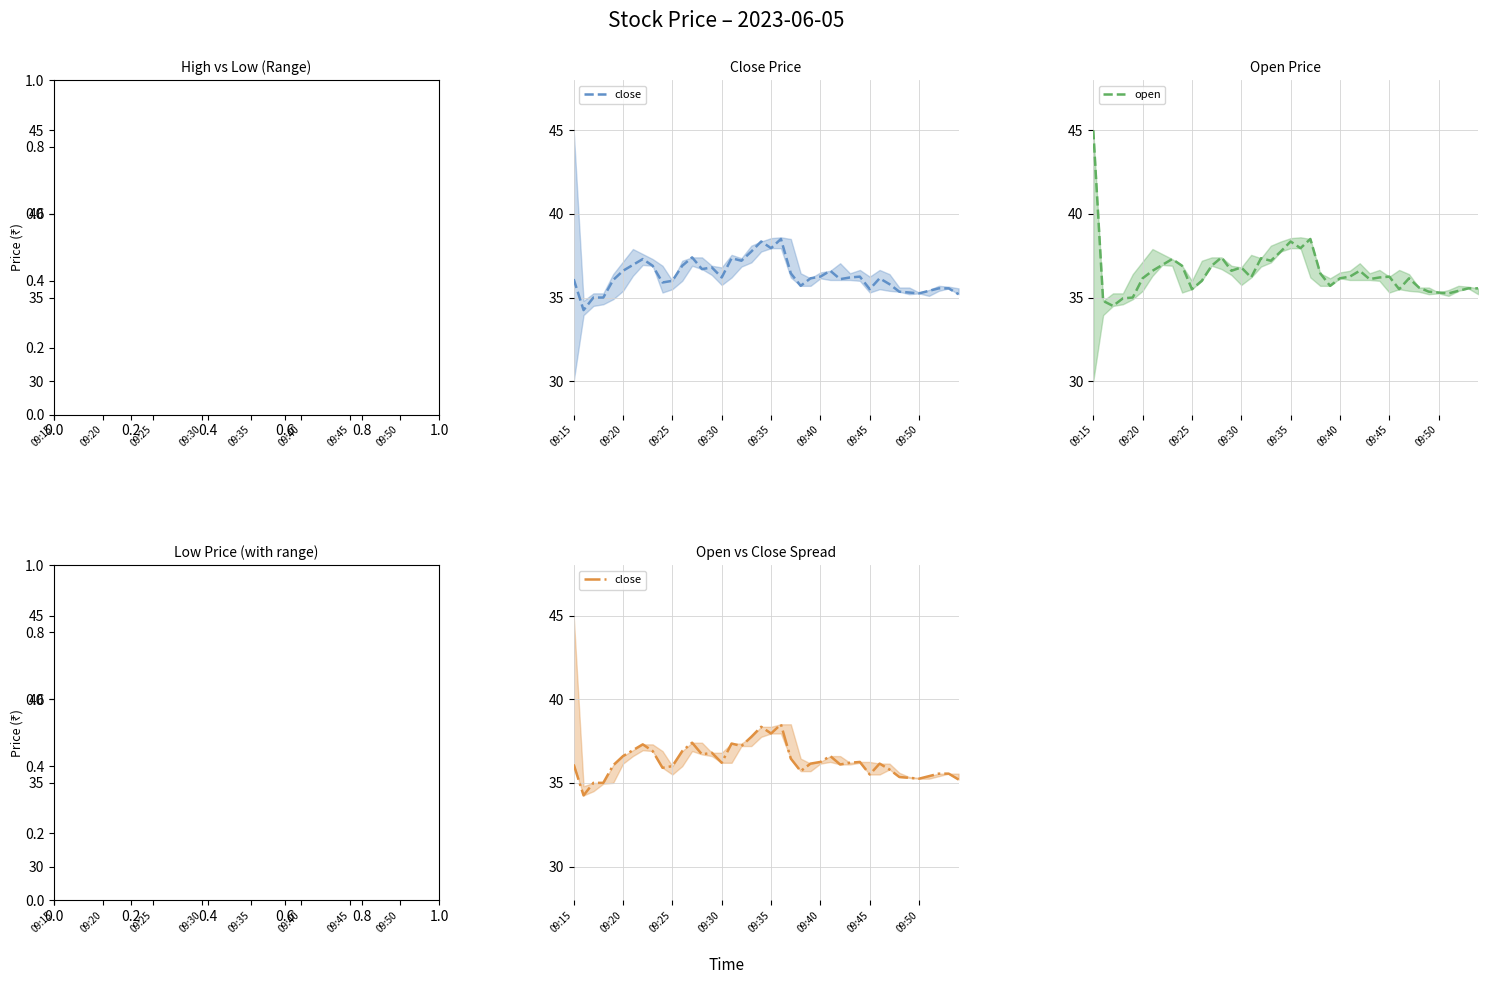

Is the value of low at 27 greater than the value of high at 32?

No